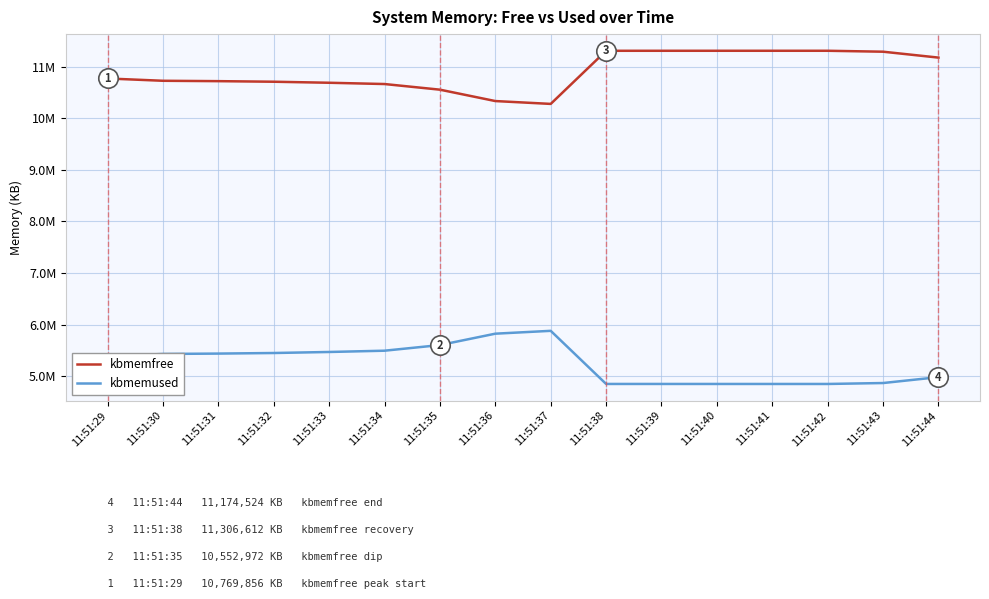

Rank the series by their maximum value, from lowest to highest.

kbmemused, kbmemfree